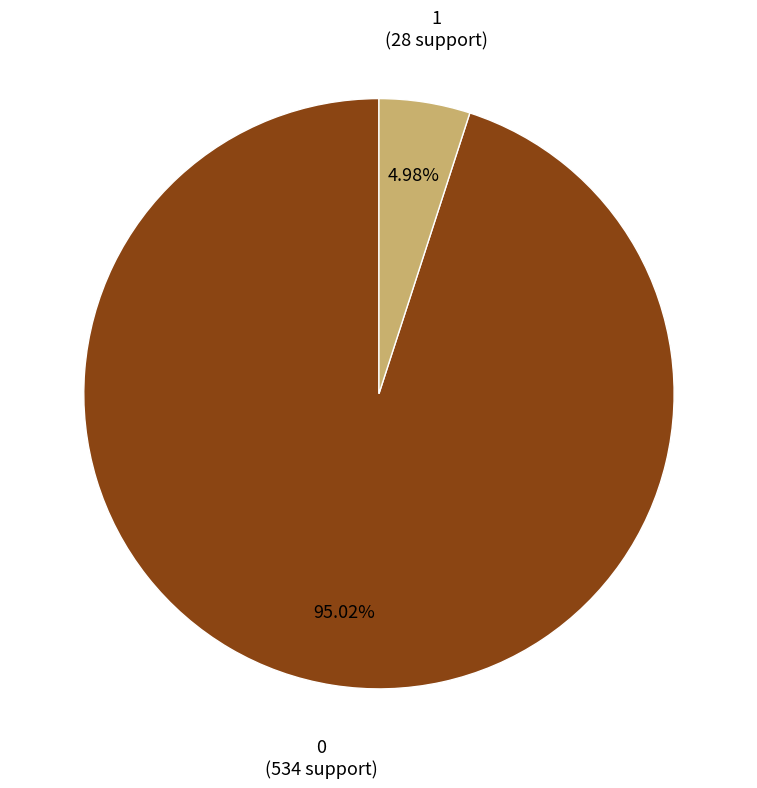

How many slices are in this pie chart?

2